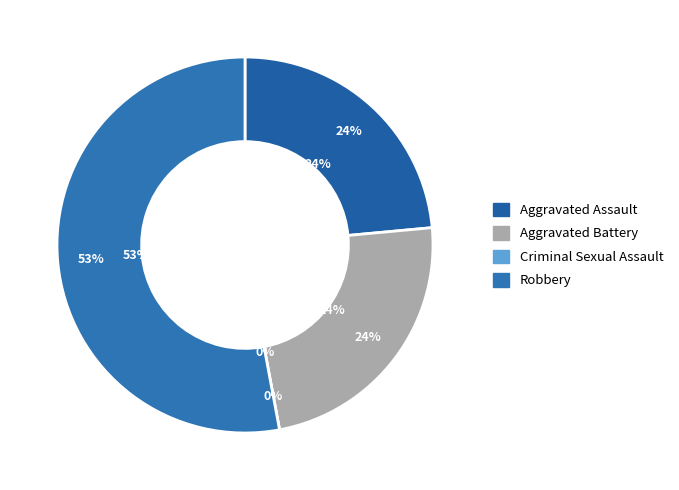

Count the number of slices in the pie.

4